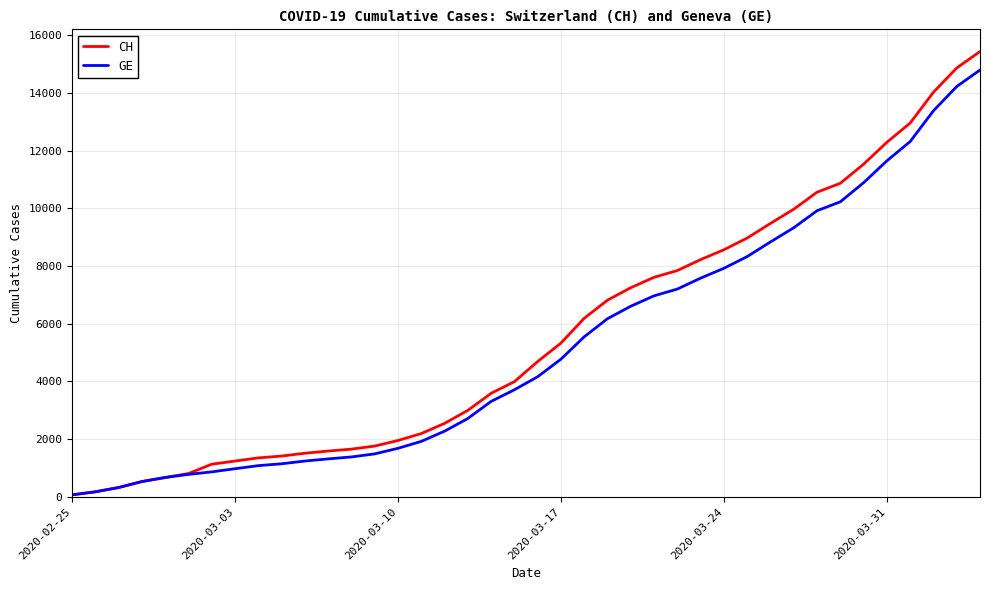

Does the chart display data point markers on the line(s)?

No